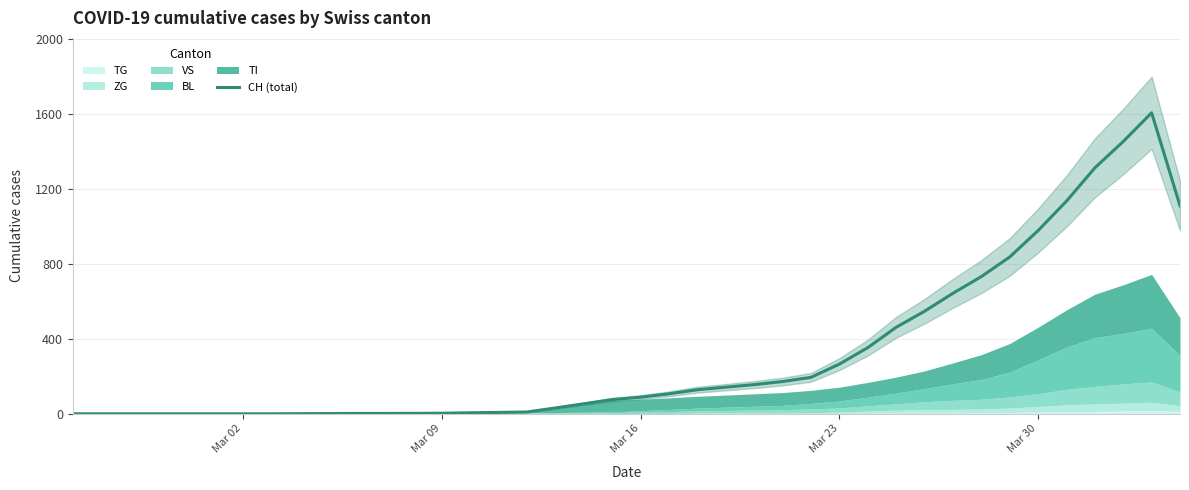

How many values exceed 88?

20